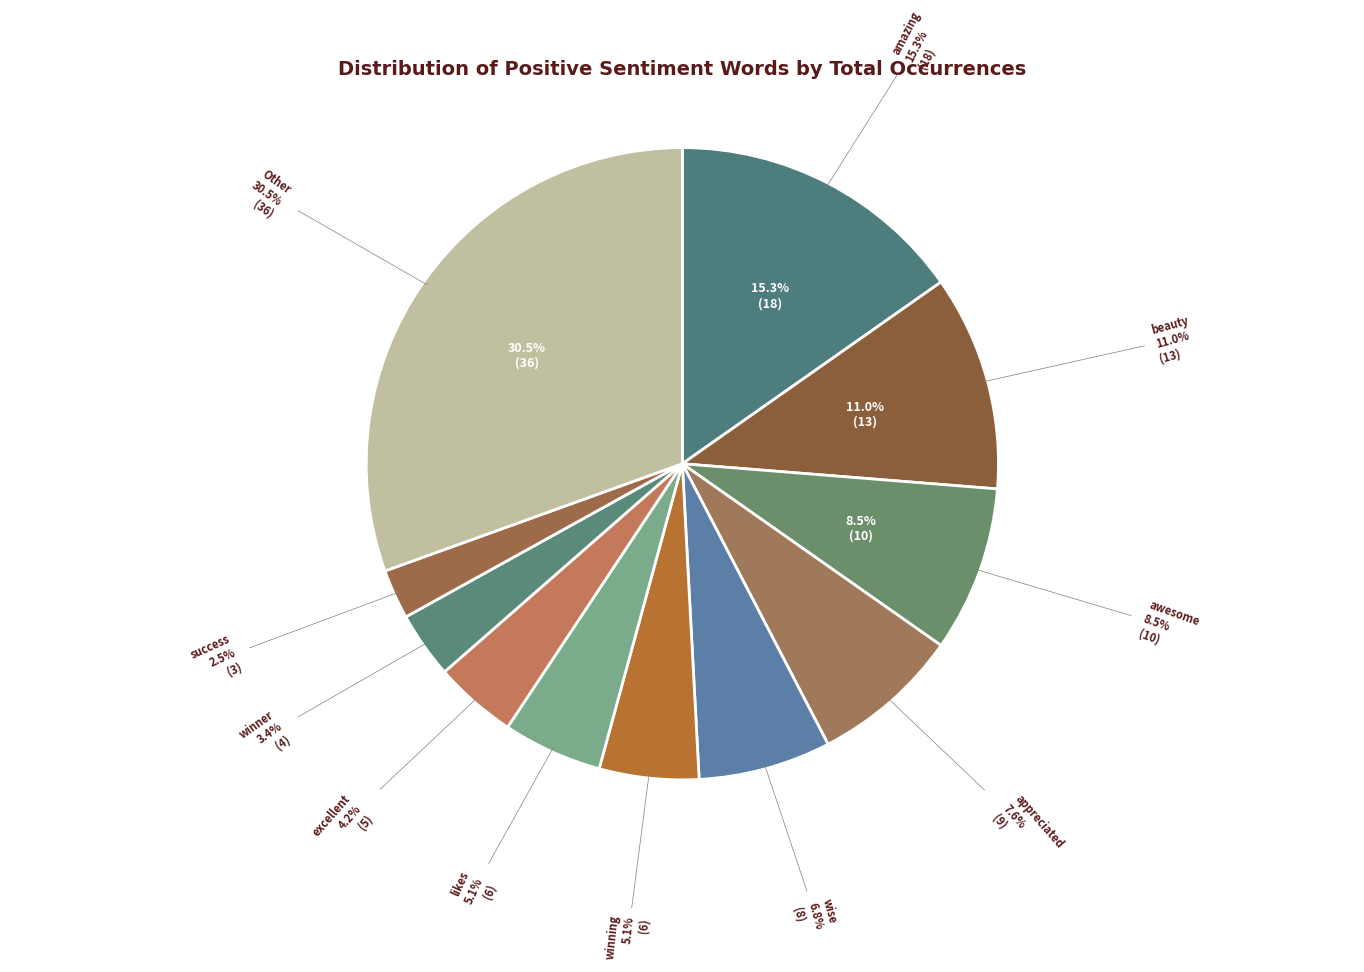

Does glee account for over 50% of the chart?

No